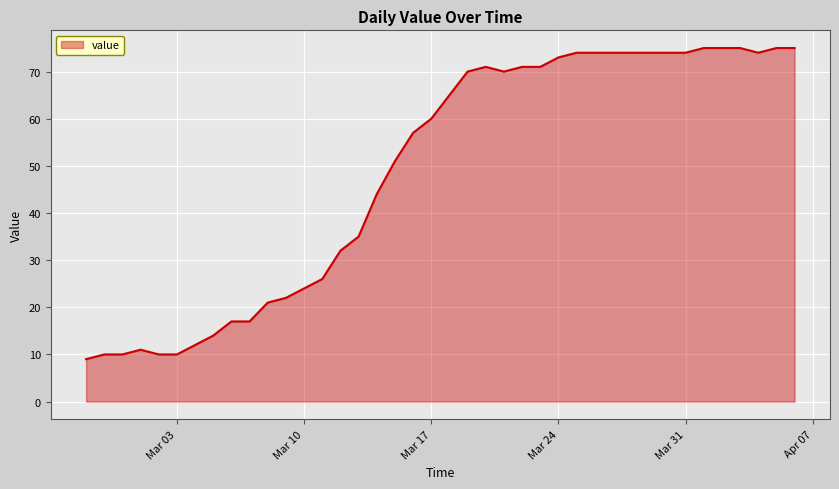

What is the minimum value shown in the chart?

9